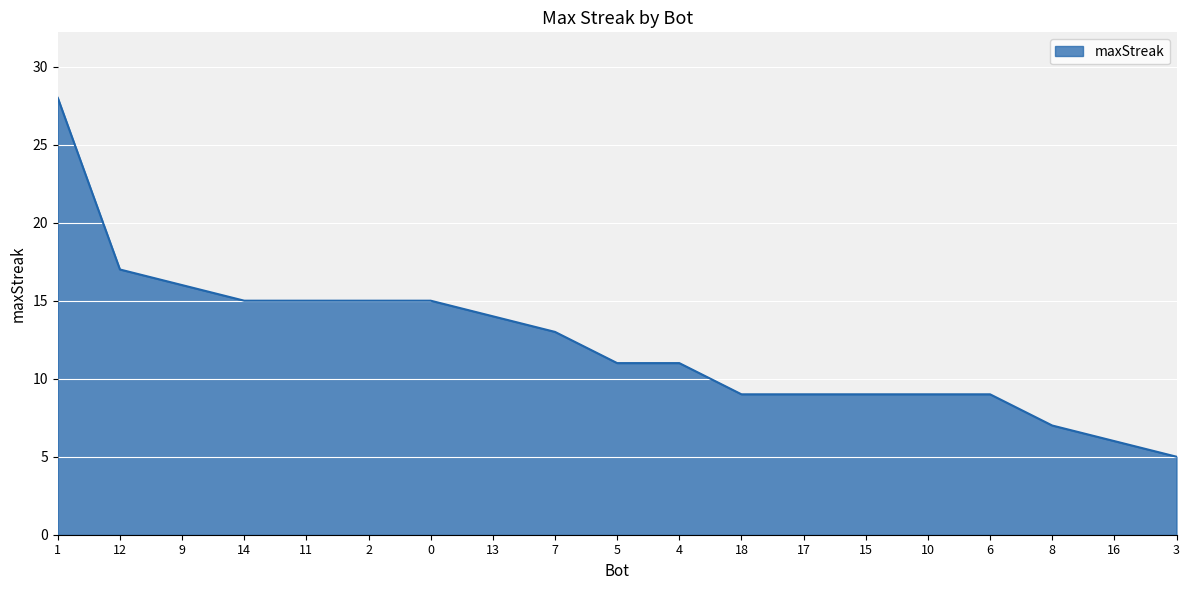

Which has a higher value, 13 or 9?

9